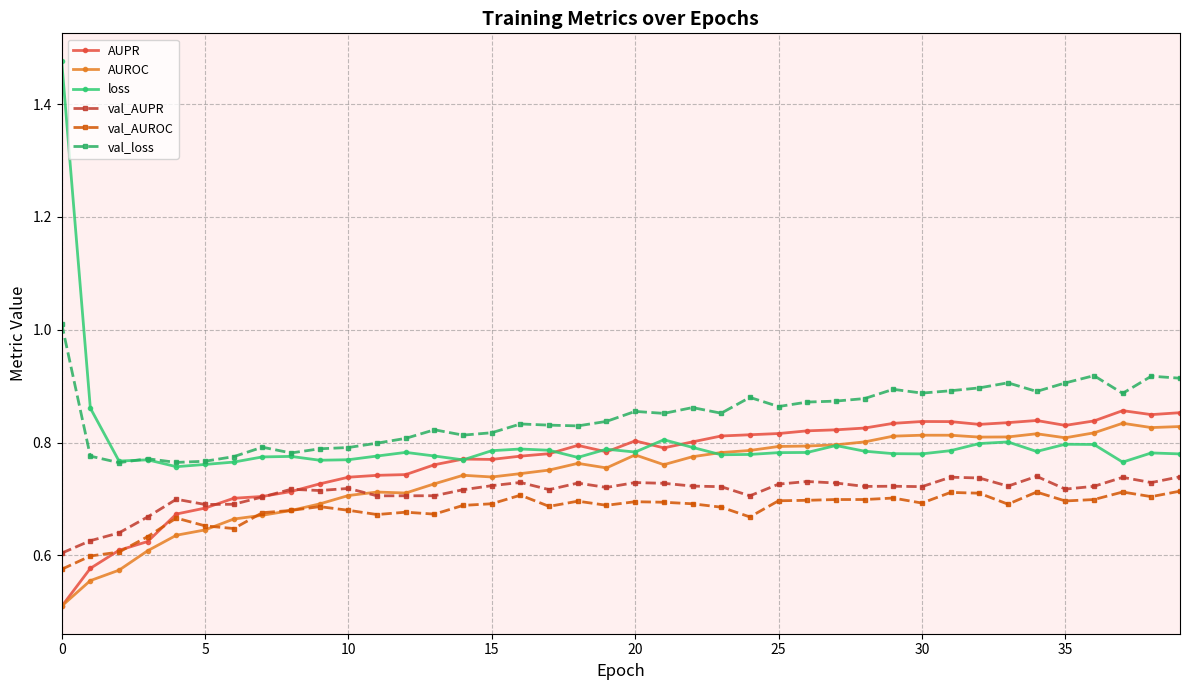

At how many categories does at least one series exceed 0?

40